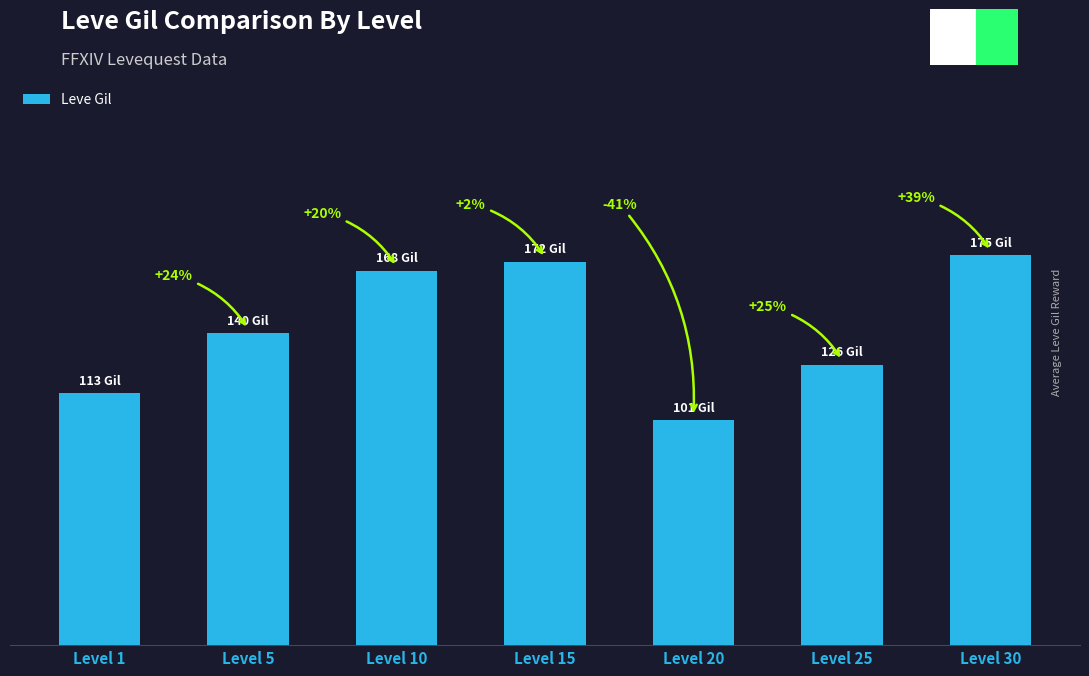

Are the bars horizontal?

No